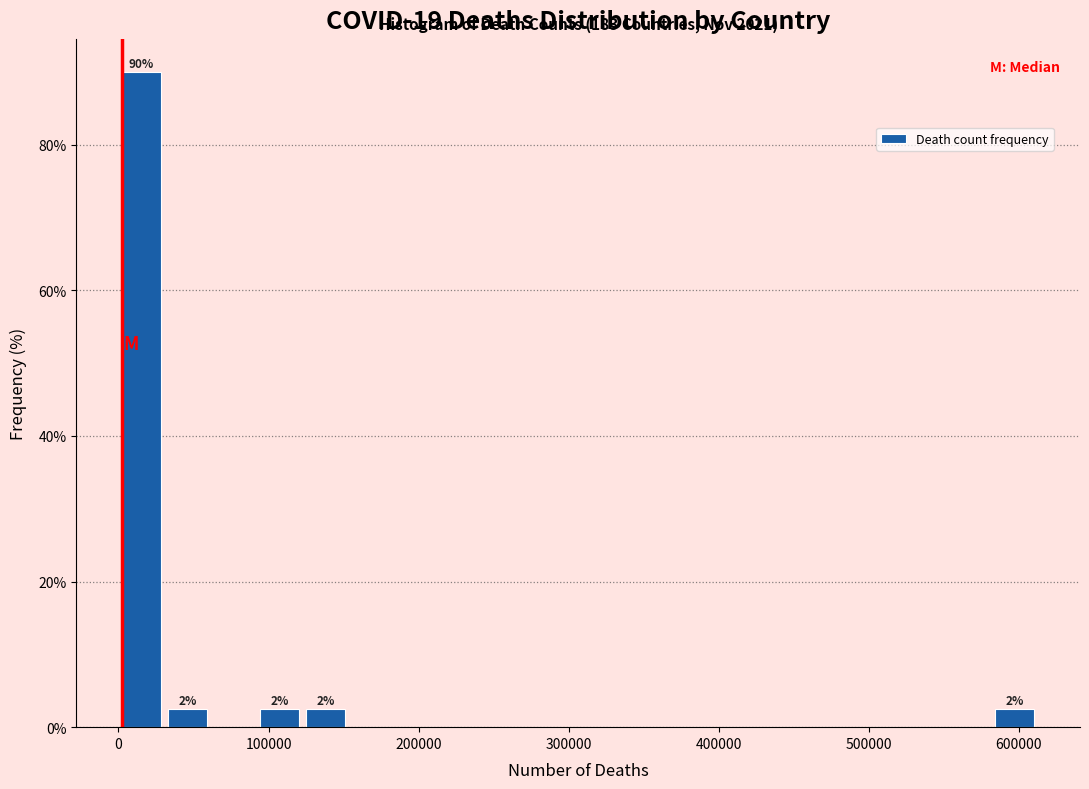

Around what value on the x-axis is the tallest bar? Give the approximate position of its centre, as read against the axis.

20000